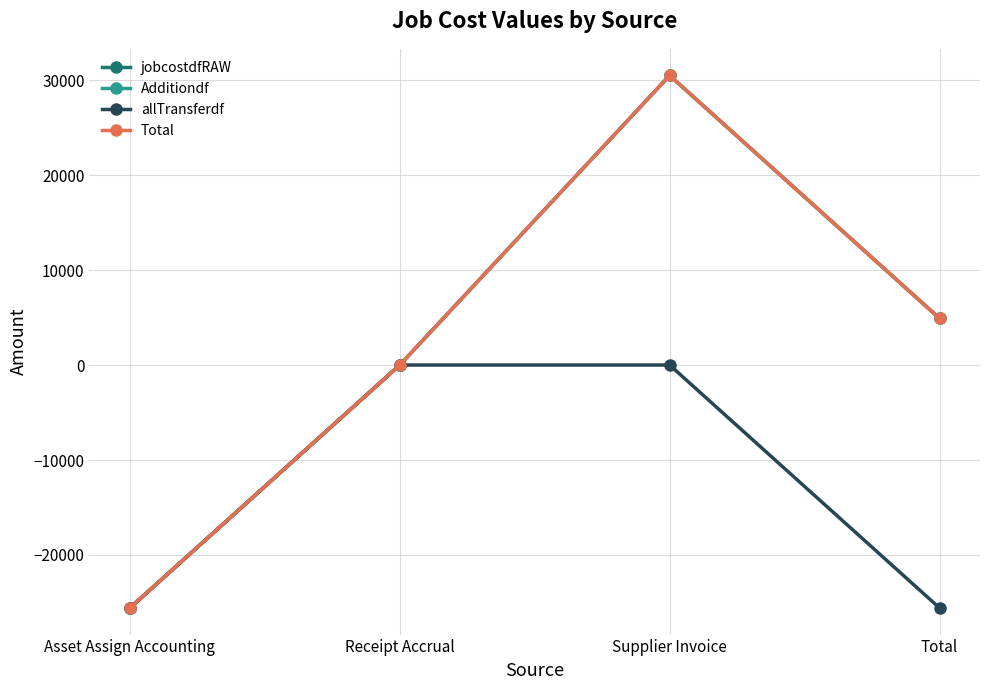

Does the chart have visible grid lines?

Yes